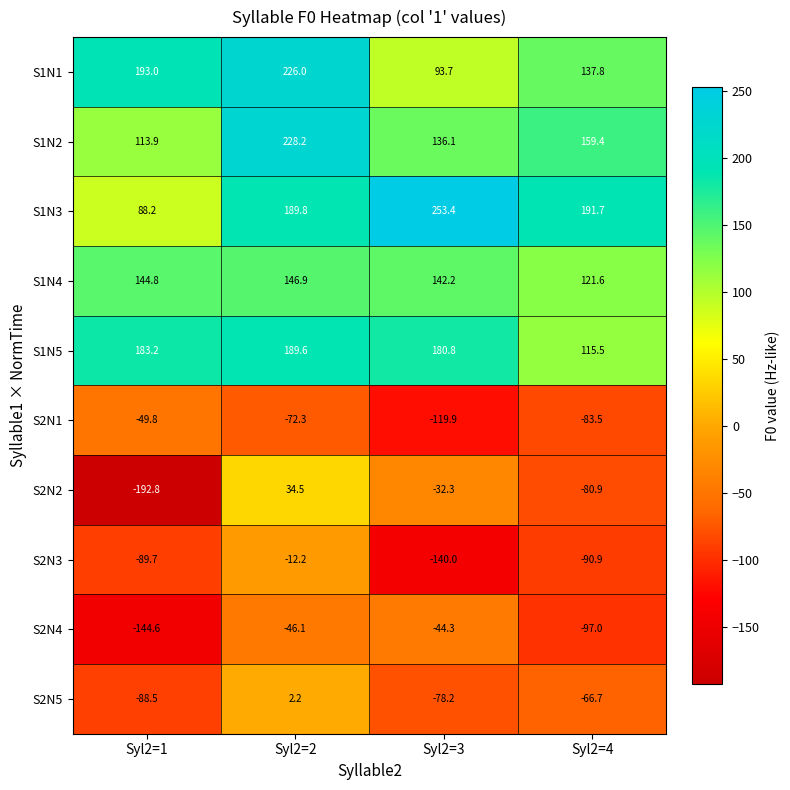

At which label is S2N1 closest to -84?

Syl2=4